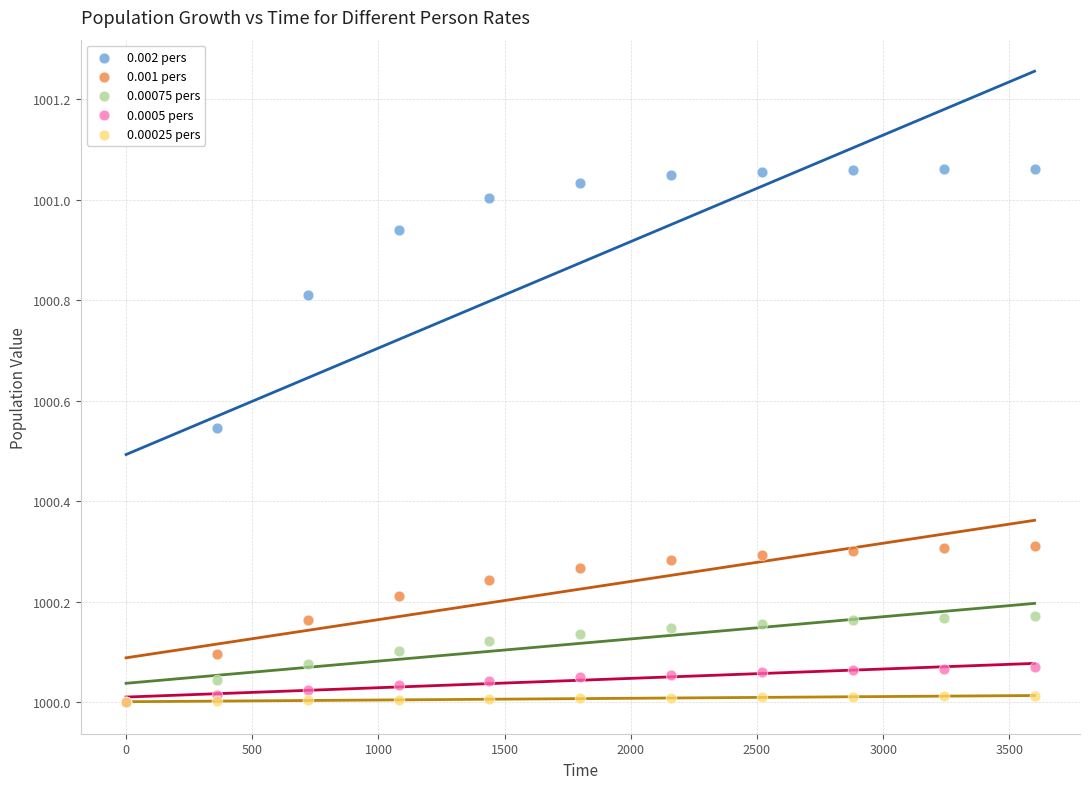

What are all the series names shown in the legend?

0.002 pers, 0.001 pers, 0.00075 pers, 0.0005 pers, 0.00025 pers